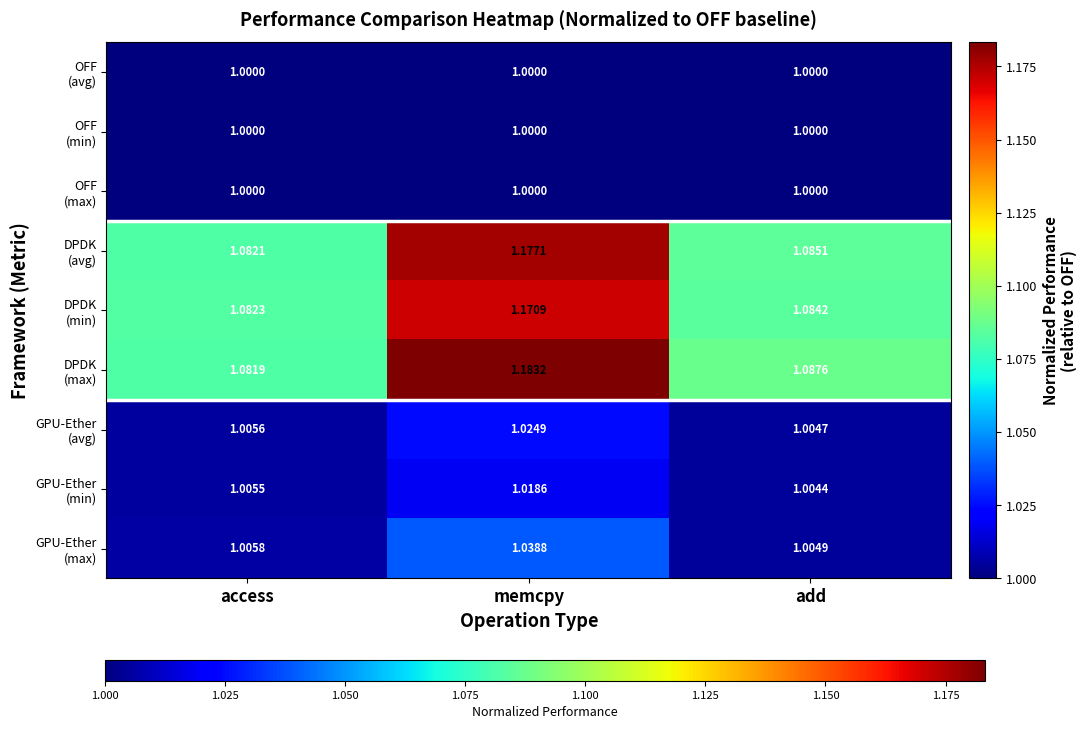

Which category has the highest value across all series?

memcpy